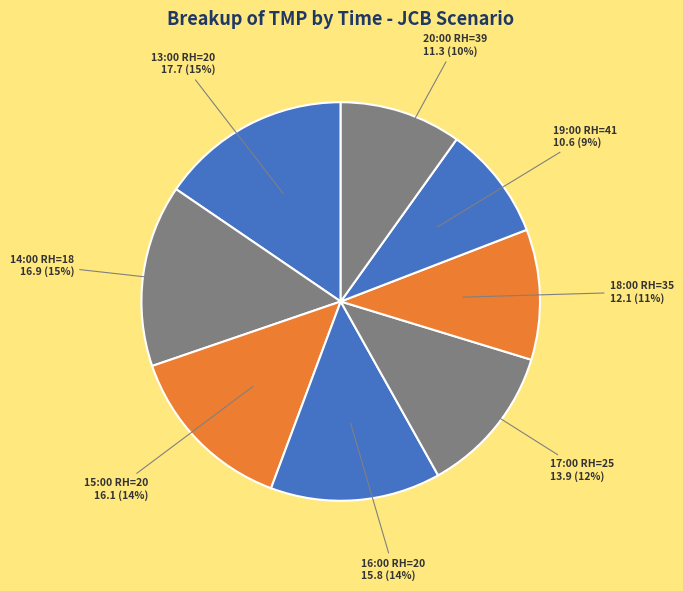

How many segments does this pie chart have?

8